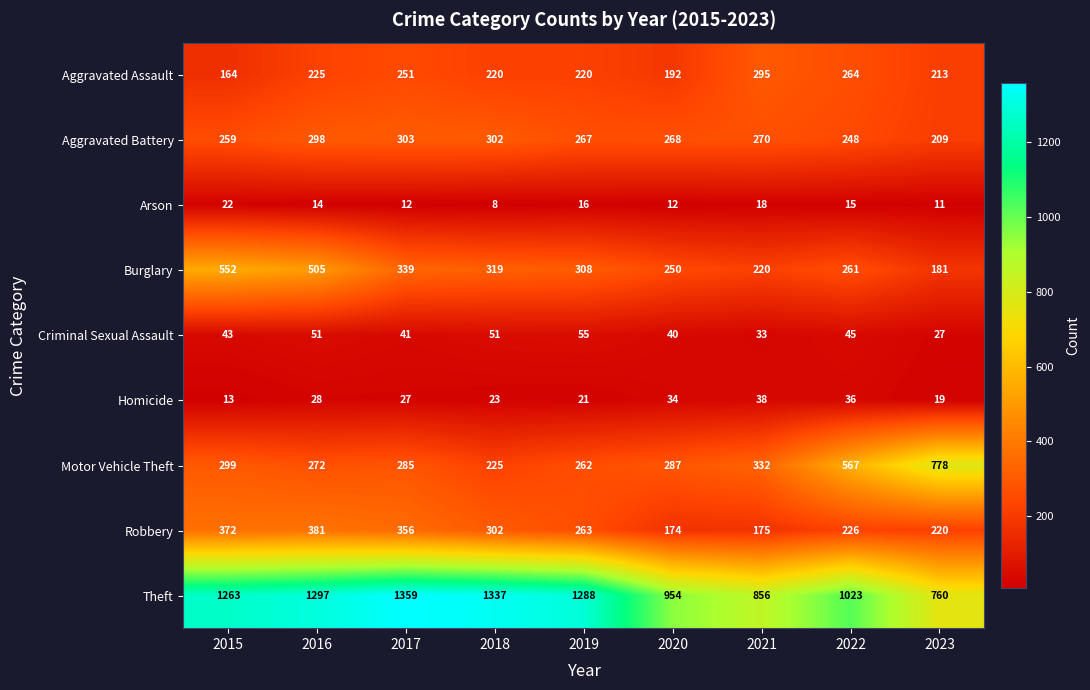

At which label does Arson reach its peak?

2015